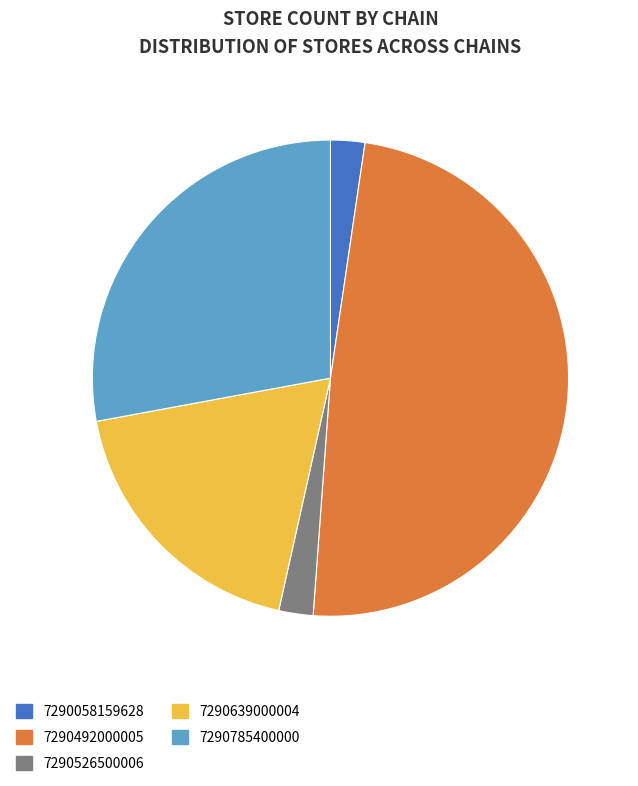

Is the sum of 7290785400000 and 7290526500006 greater than half?

No